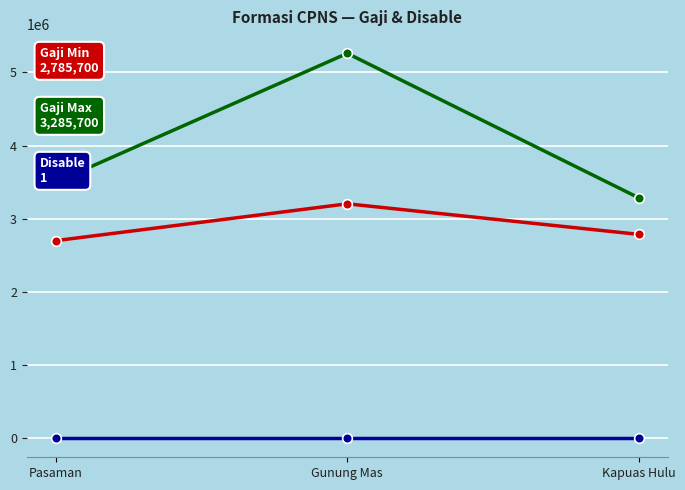

At which category is the sum across all series the highest?

Gunung Mas